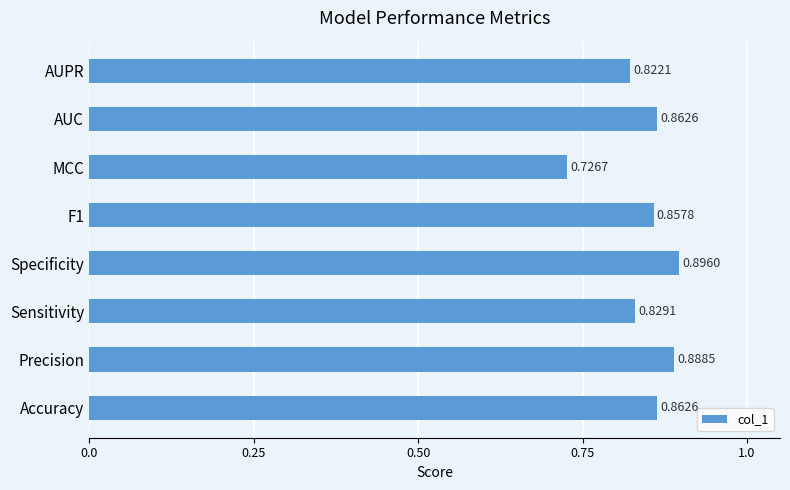

At which label is the value closest to 0?

MCC